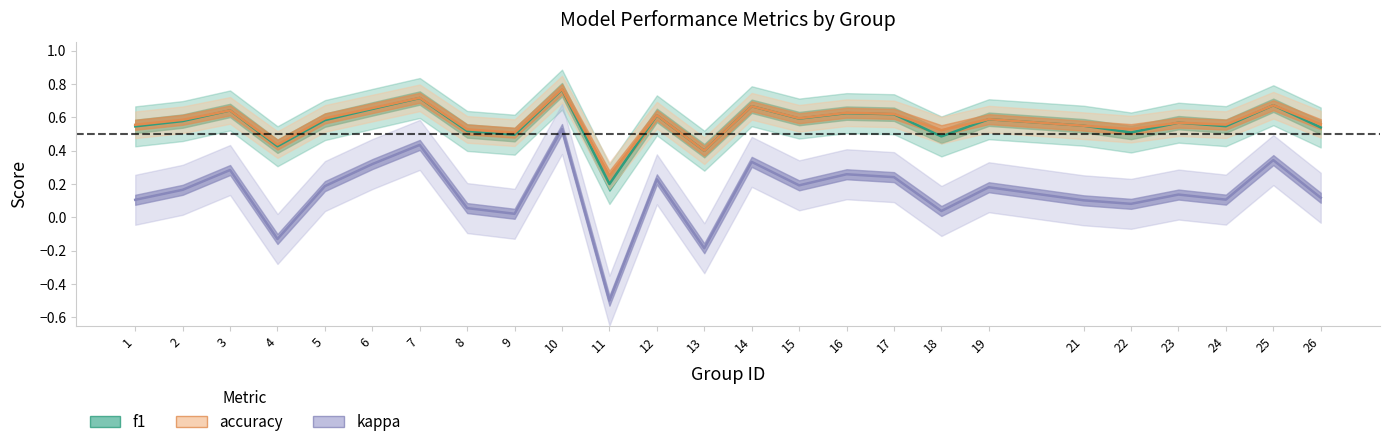

At which label does f1 reach its peak?

10